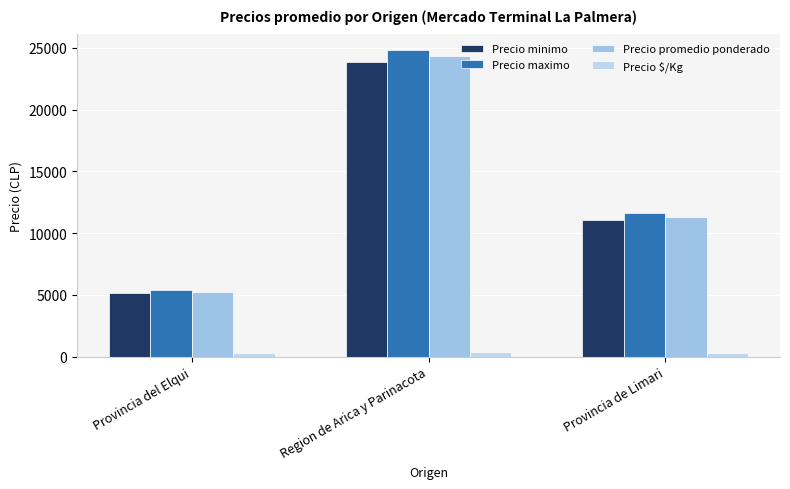

What position from the left is Provincia de Limari?

3